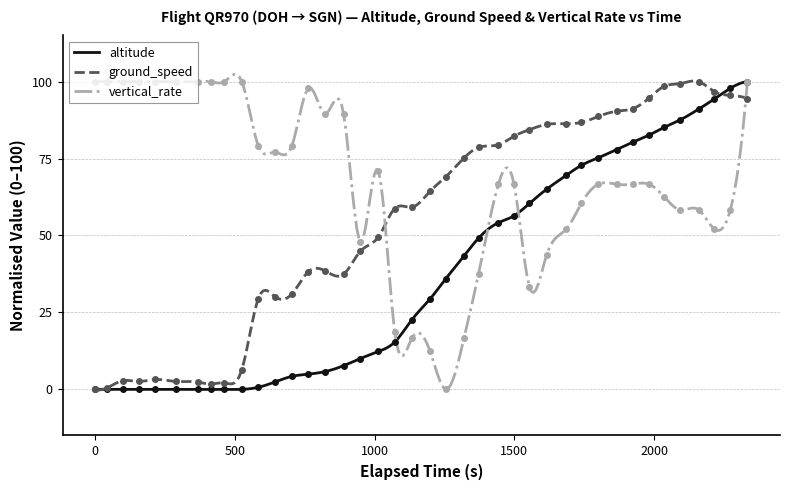

Which series has the largest total across all categories?

vertical_rate